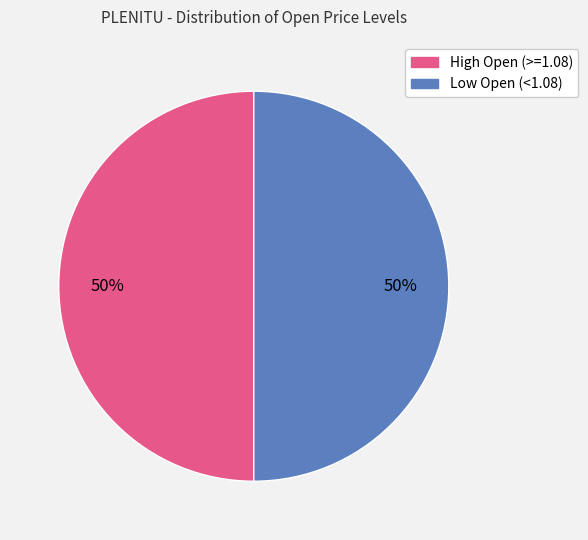

To the nearest percent, what is the average slice percentage?

50%